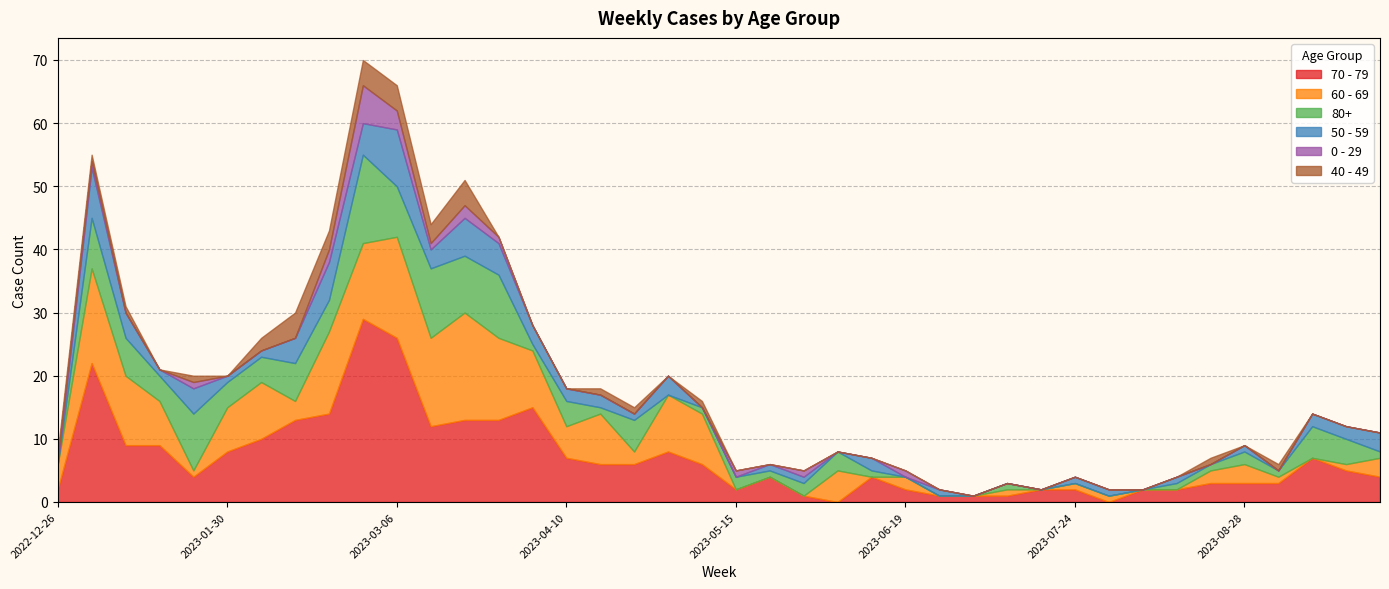

What is the difference between the highest and lowest values at 2023-09-25?

4